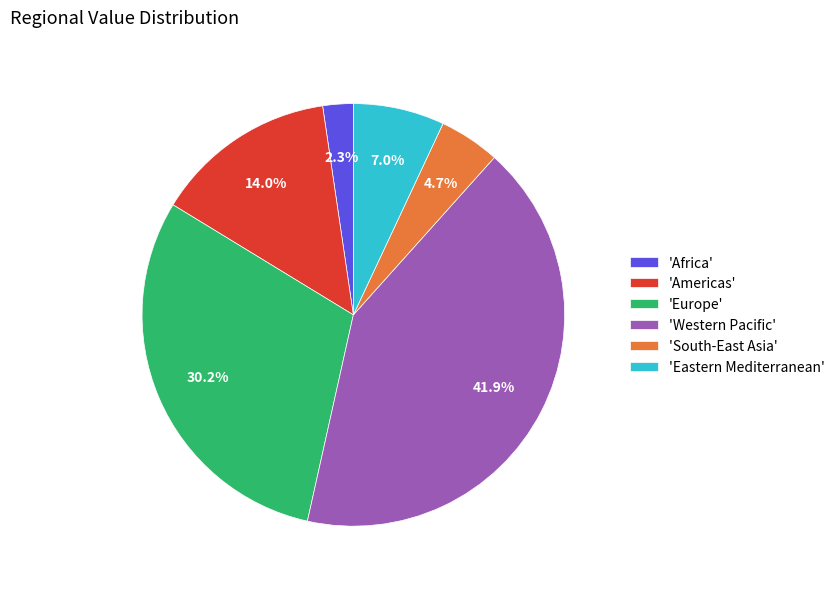

Is 'Americas' the majority of the pie?

No